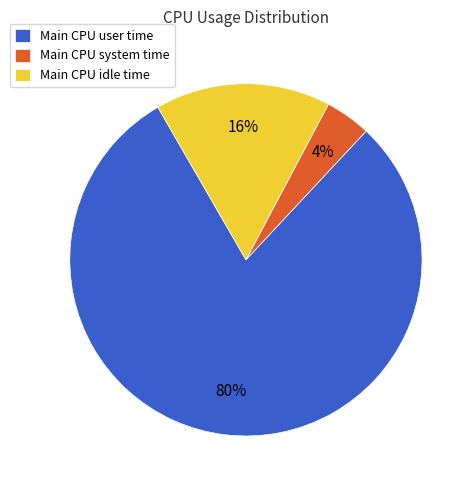

Count the number of slices in the pie.

3